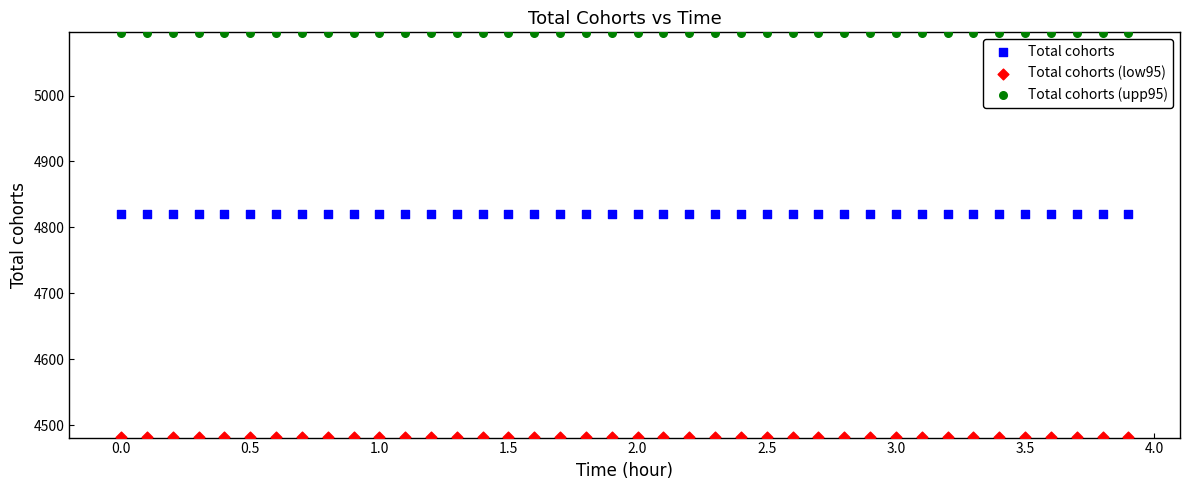

What is the X range (max minus min) for the scatter plot?

3.9